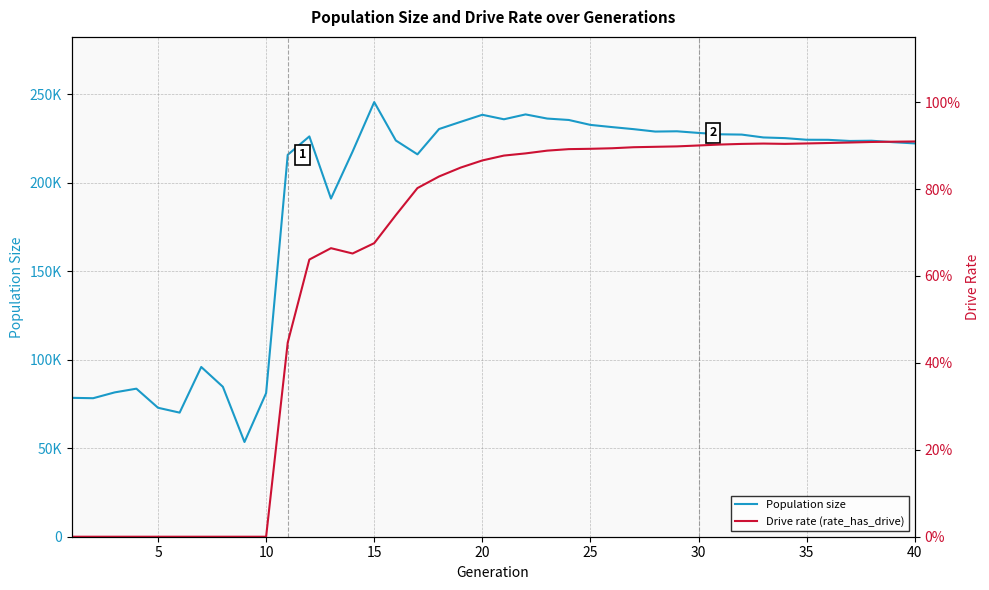

Is the value of Population size at 11 greater than the value of Drive rate (rate_has_drive) at 34?

Yes